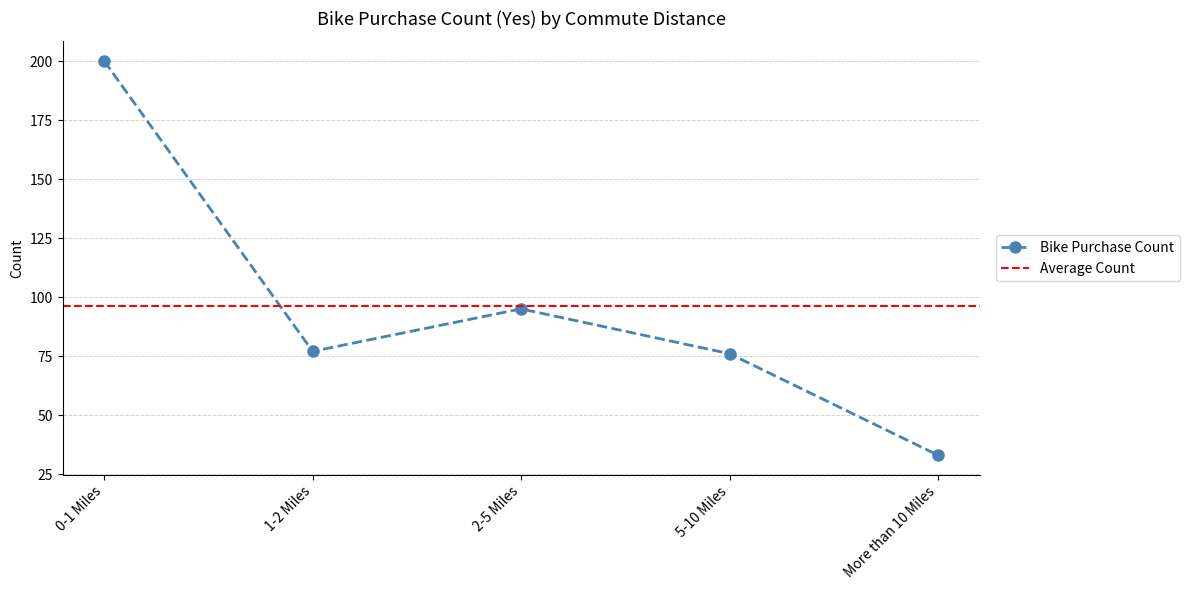

Which has a higher value, More than 10 Miles or 5-10 Miles?

5-10 Miles